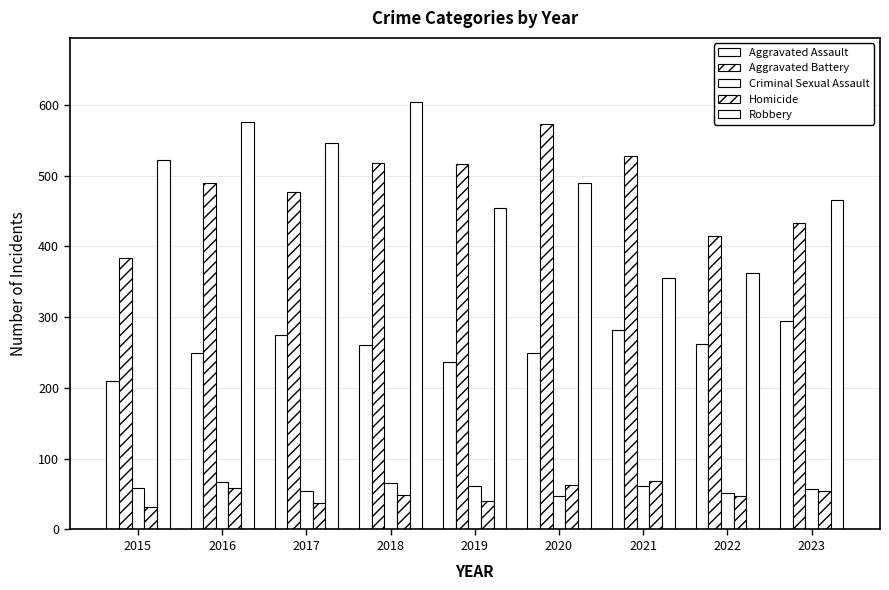

Are the bars horizontal?

No